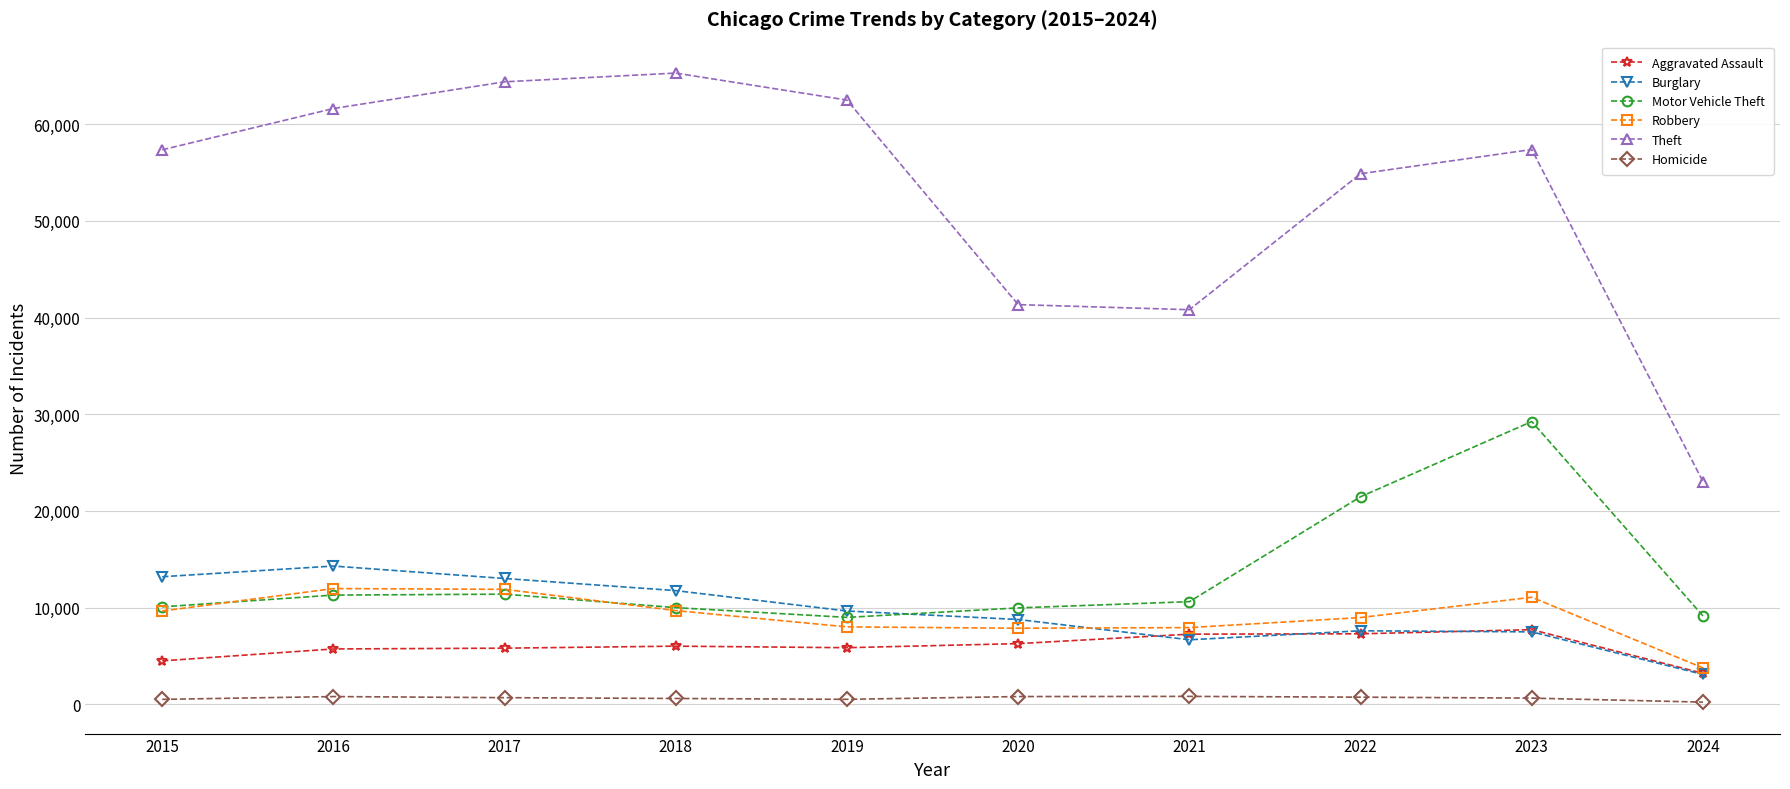

How many data points does each series have?

10